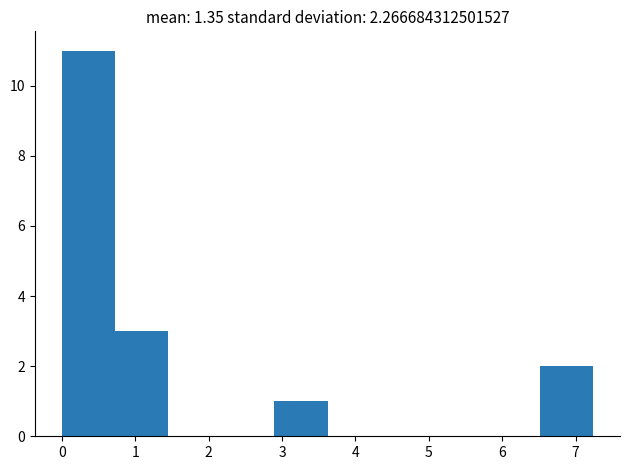

Which range on the x-axis has the tallest bar?

0.0 to 0.7